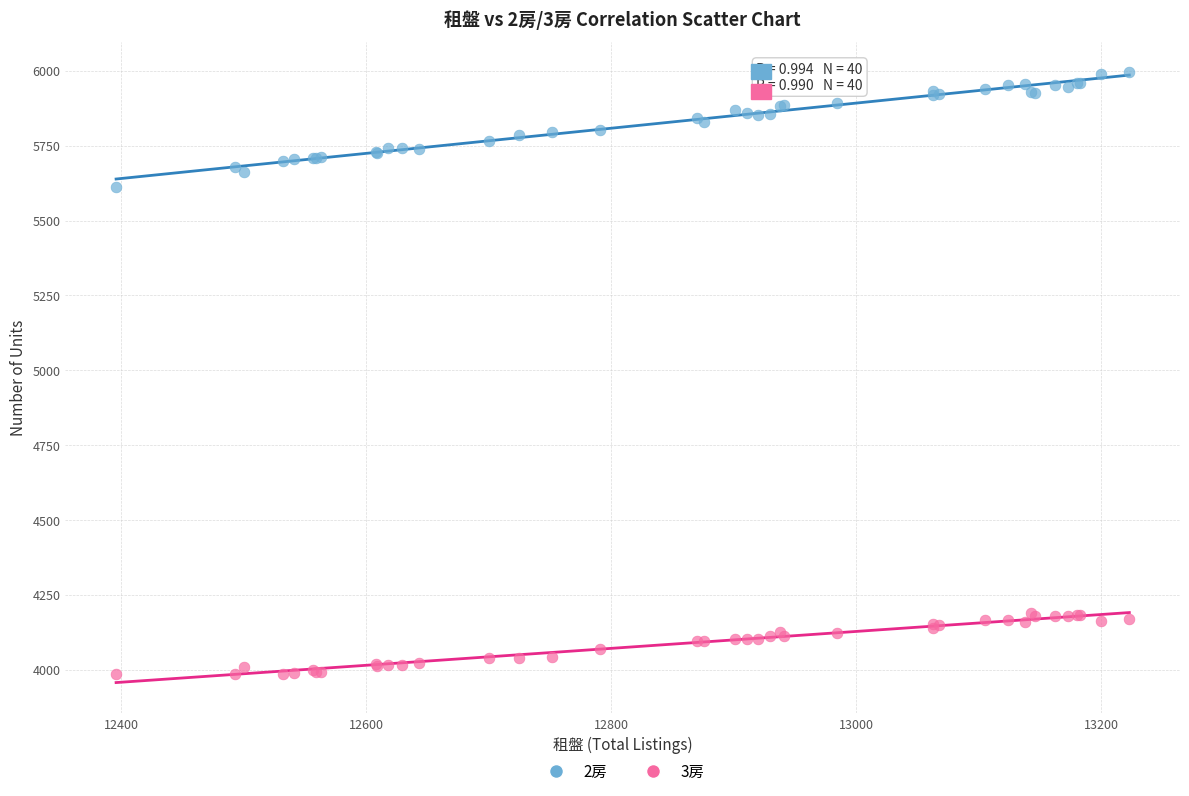

Which series contains the lowest Y value?

3房